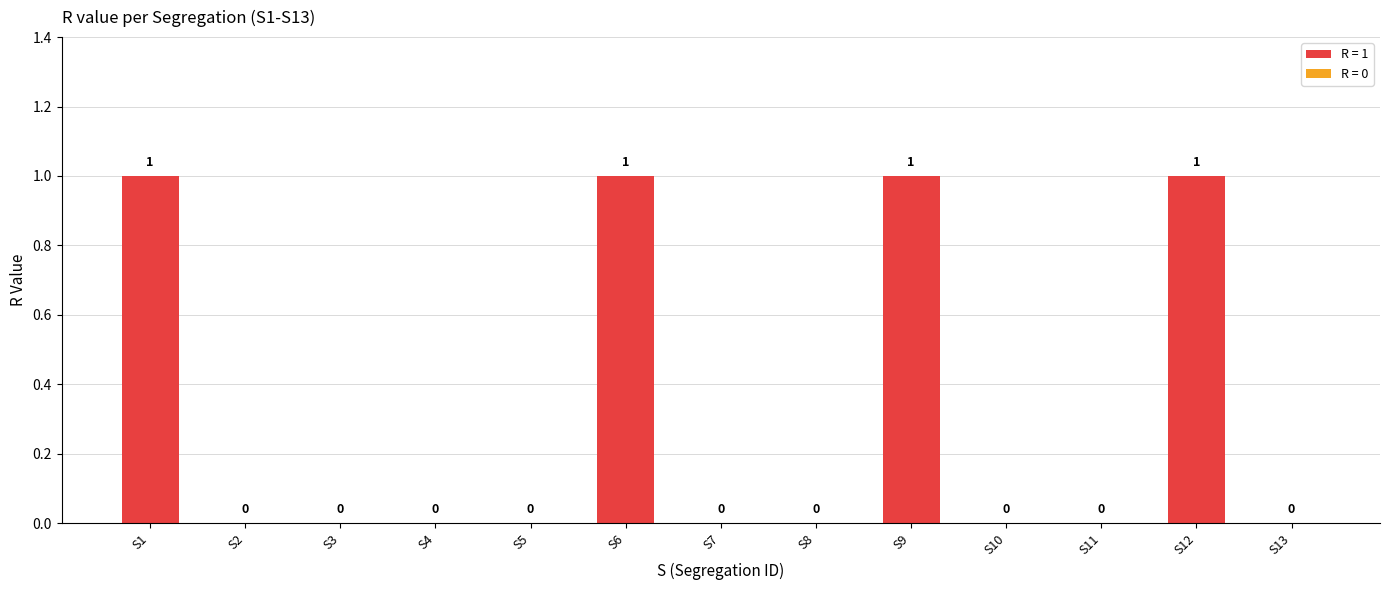

How many values exceed 0?

4